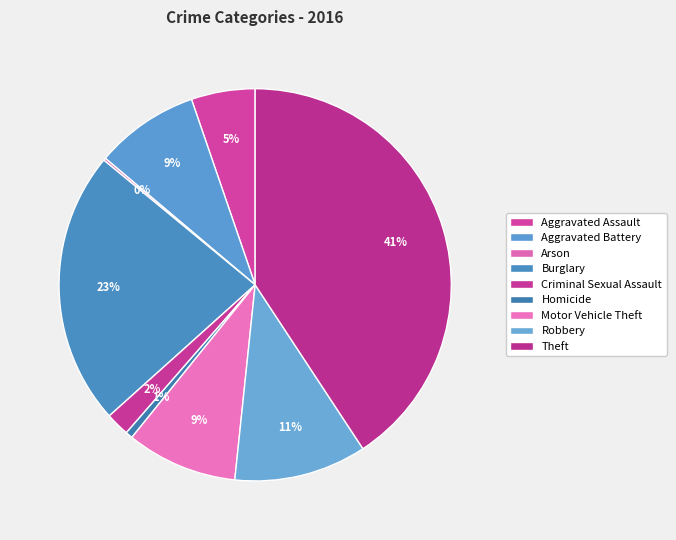

To the nearest percent, what percentage of the pie is Aggravated Assault?

5%